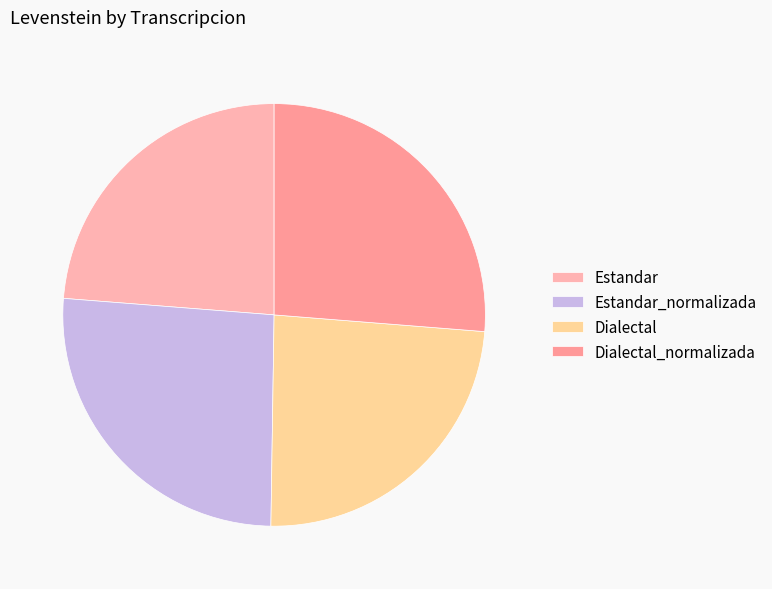

The Dialectal slice represents 13% of the pie. True or false?

False